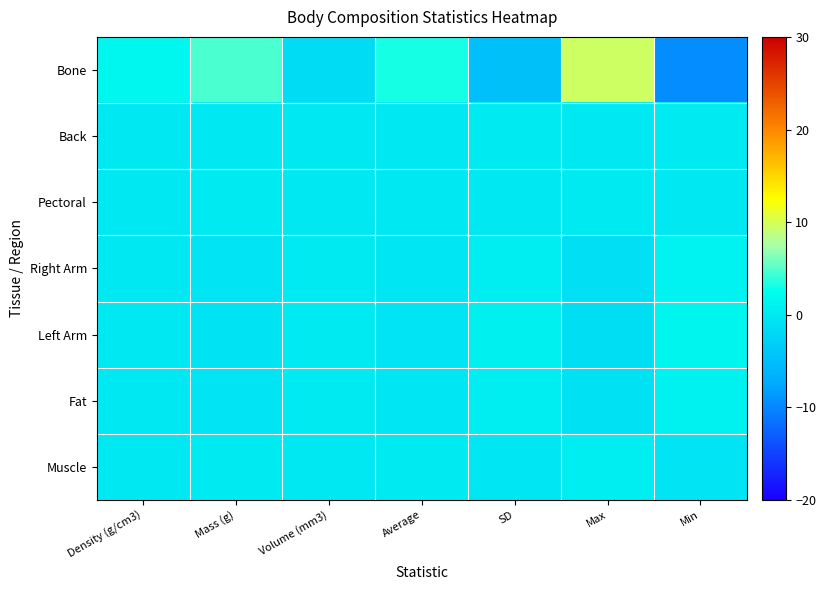

At which category is the sum across all series the highest?

Max